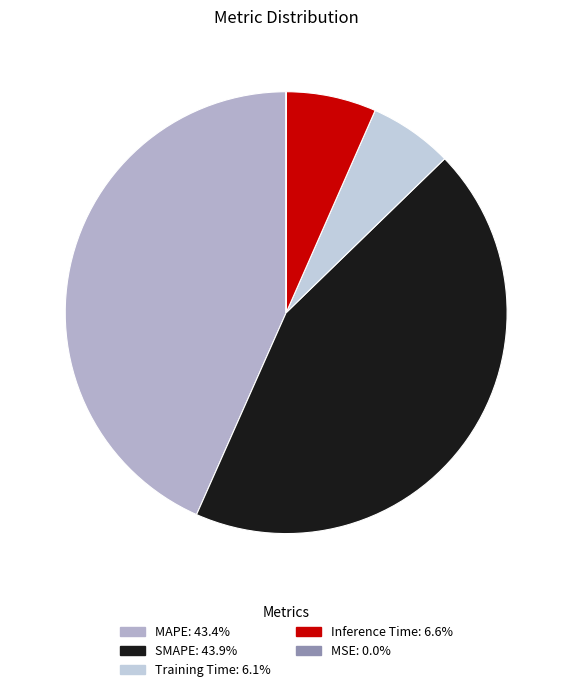

What percentage do SMAPE and Inference Time together represent?

50.5%